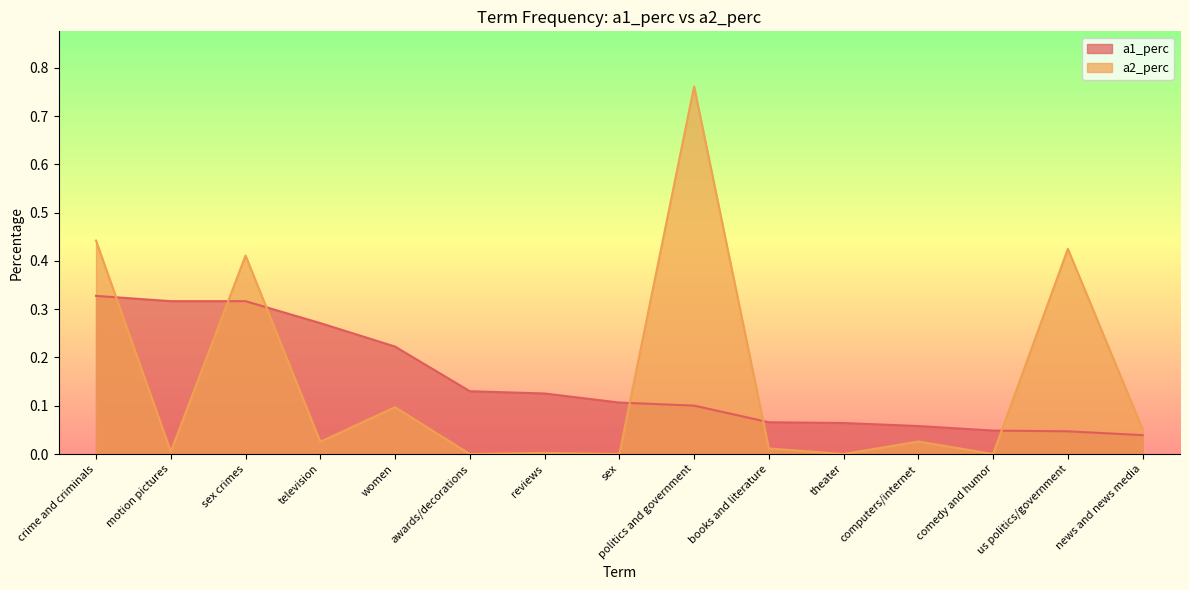

Rank the series at women from highest to lowest value.

a1_perc, a2_perc